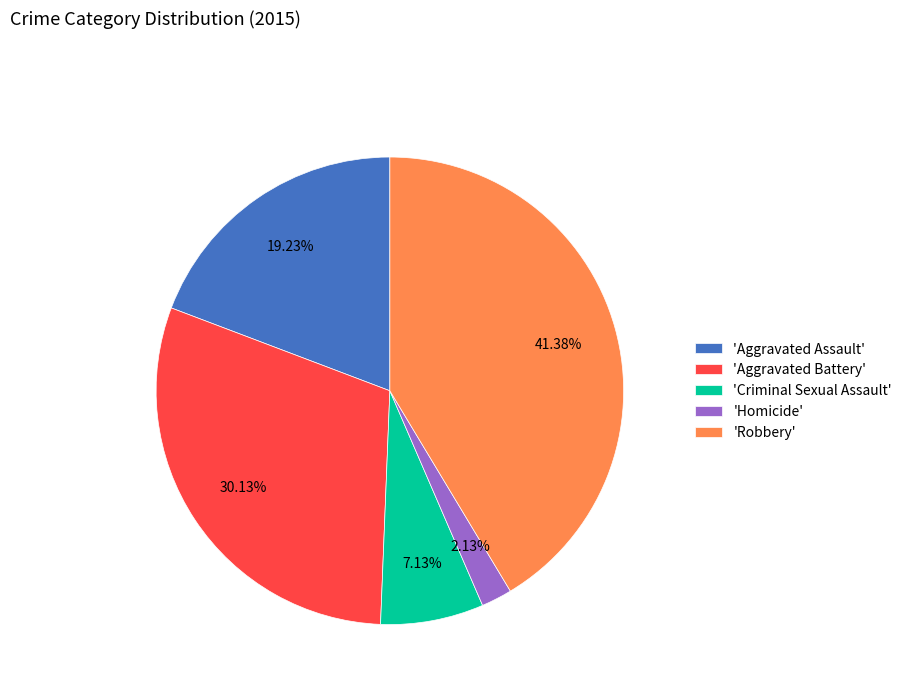

Does 'Criminal Sexual Assault' represent more than half of the total?

No